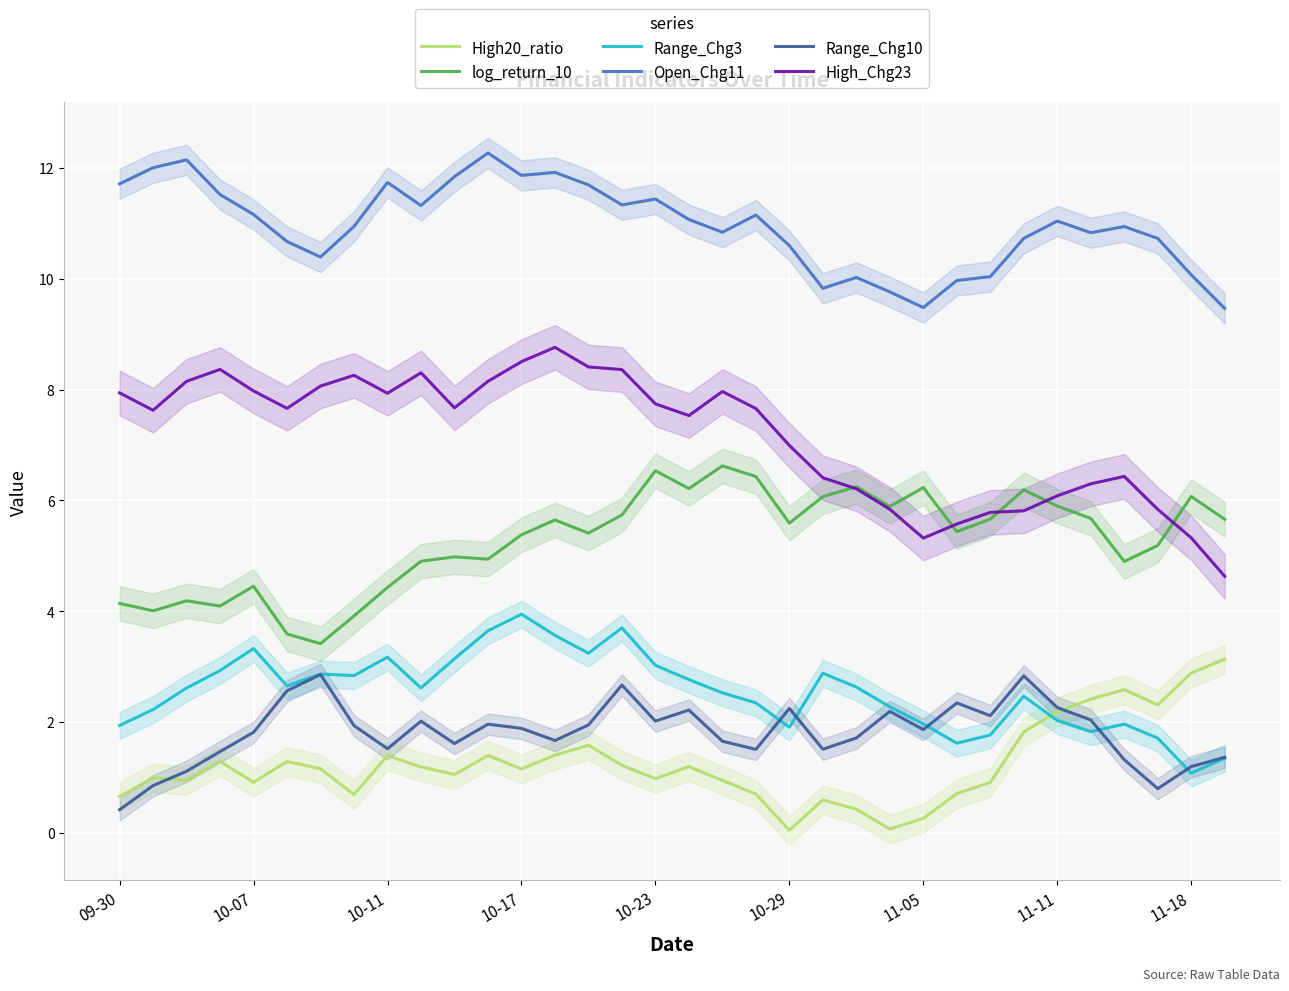

True or false: Range_Chg10 has a value of 0.9 at 10-23.

False